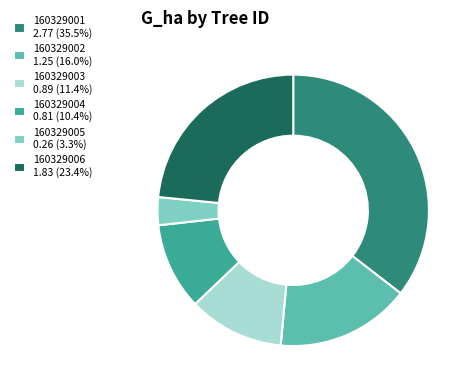

How many segments does this pie chart have?

6